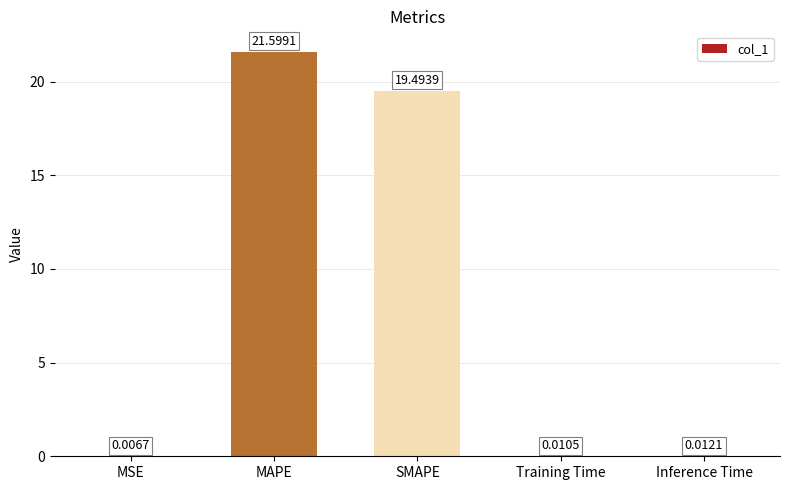

At which label is the value closest to 10?

SMAPE